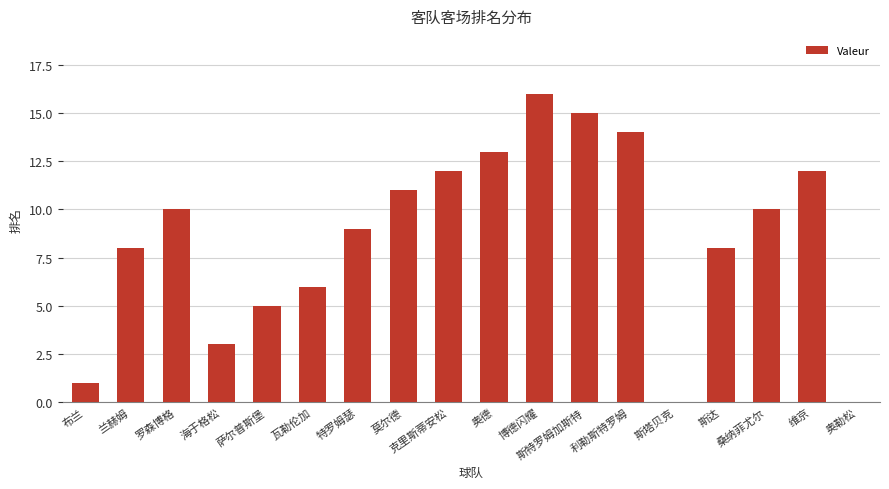

What is the sum of the values at 特罗姆瑟 and 萨尔普斯堡?

14